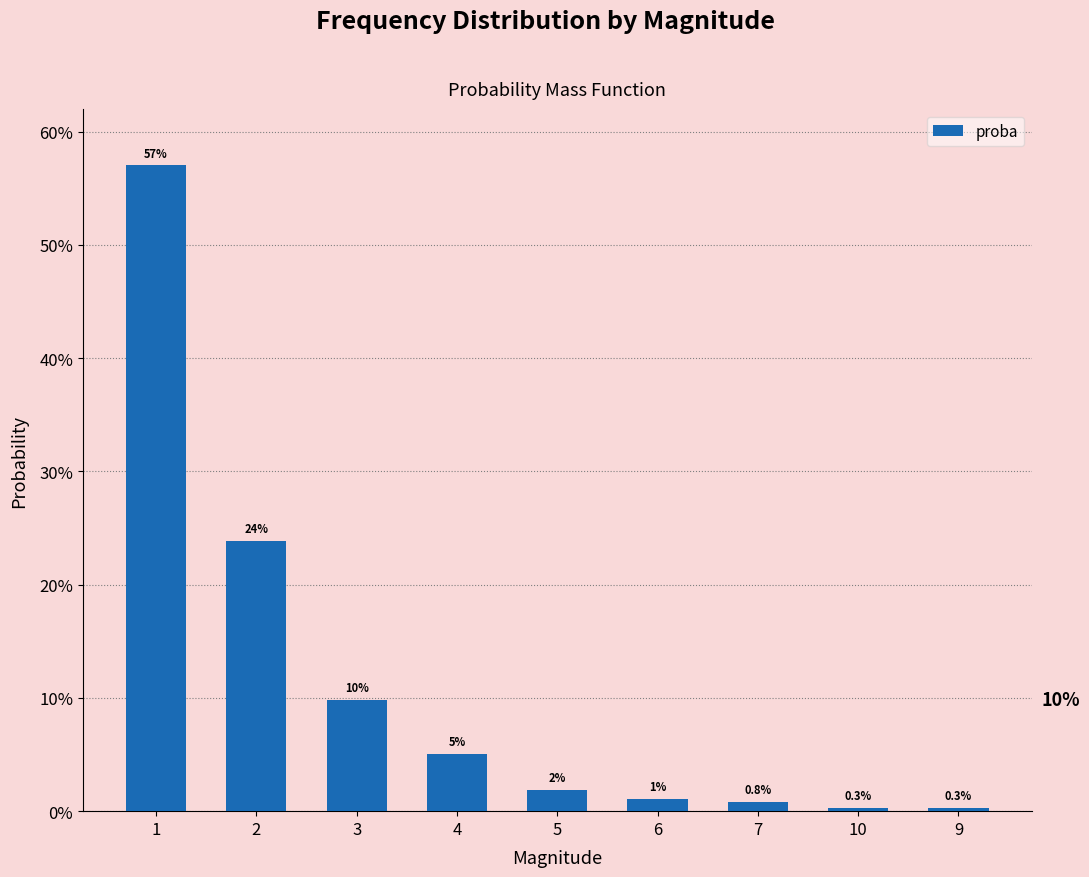

Reading left to right, extract all data points from this chart.

0.6	0.2	0.1	0.1	0.0	0.0	0.0	0.0	0.0